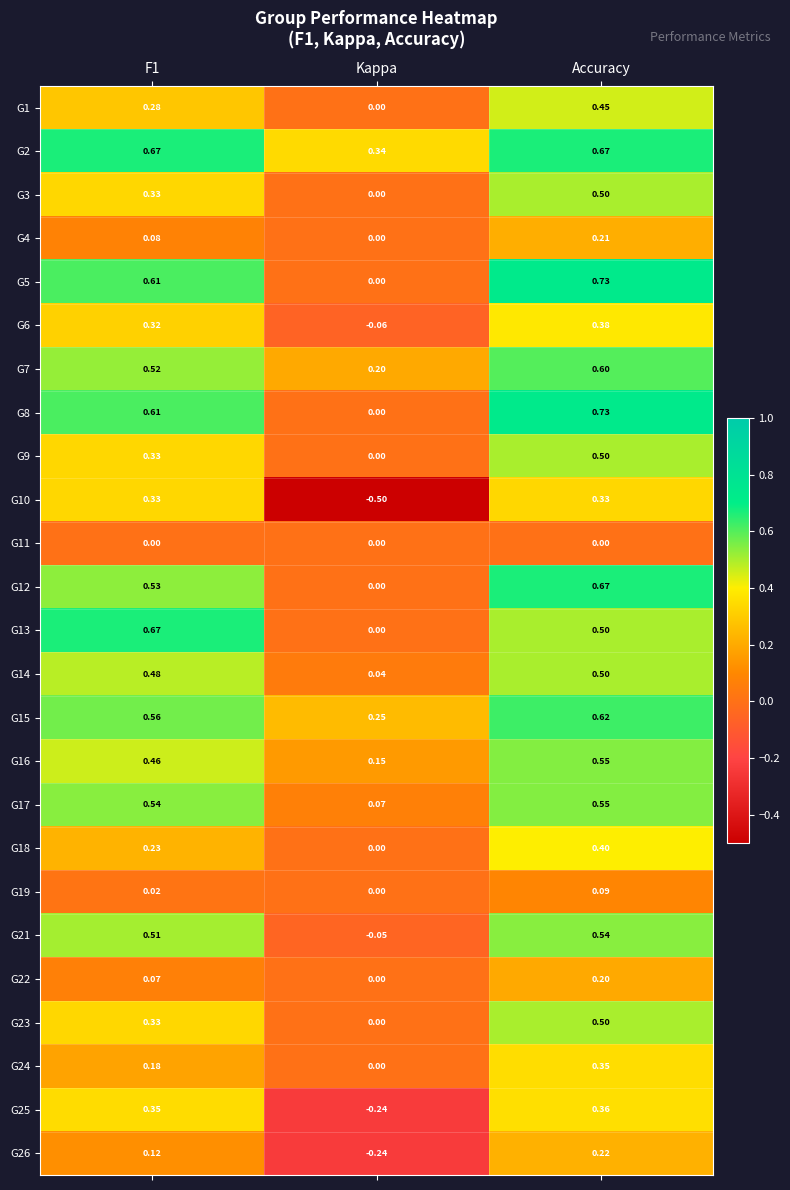

At how many categories does at least one series exceed 0?

3